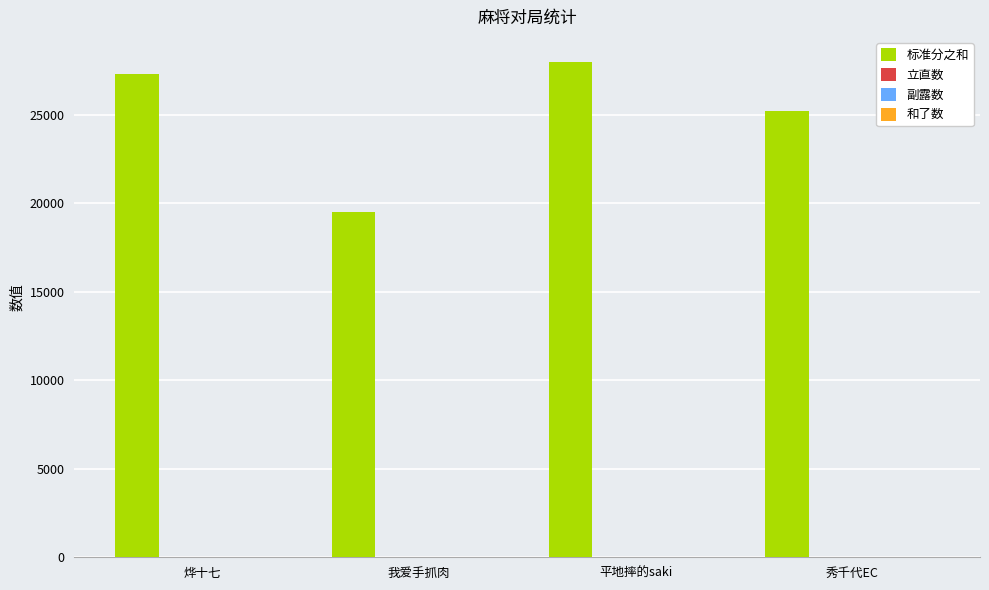

Which series has the largest range (max minus min)?

标准分之和